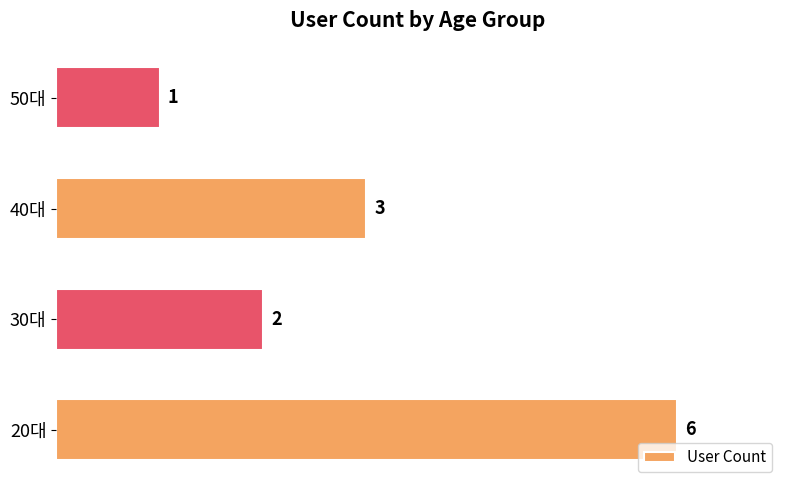

How many values are between 2 and 6?

3